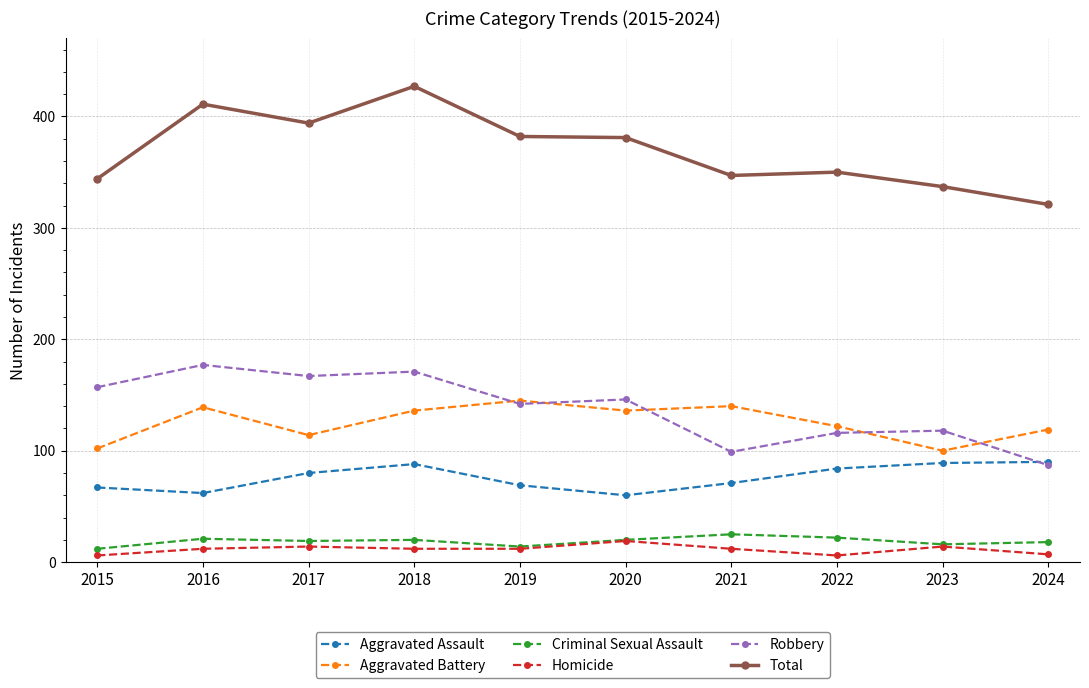

True or false: Aggravated Battery has a value of 36 at 2022.

False